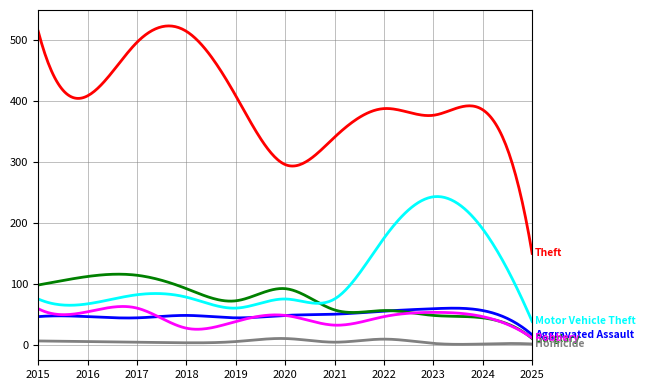

What is the greatest value displayed?

523.9